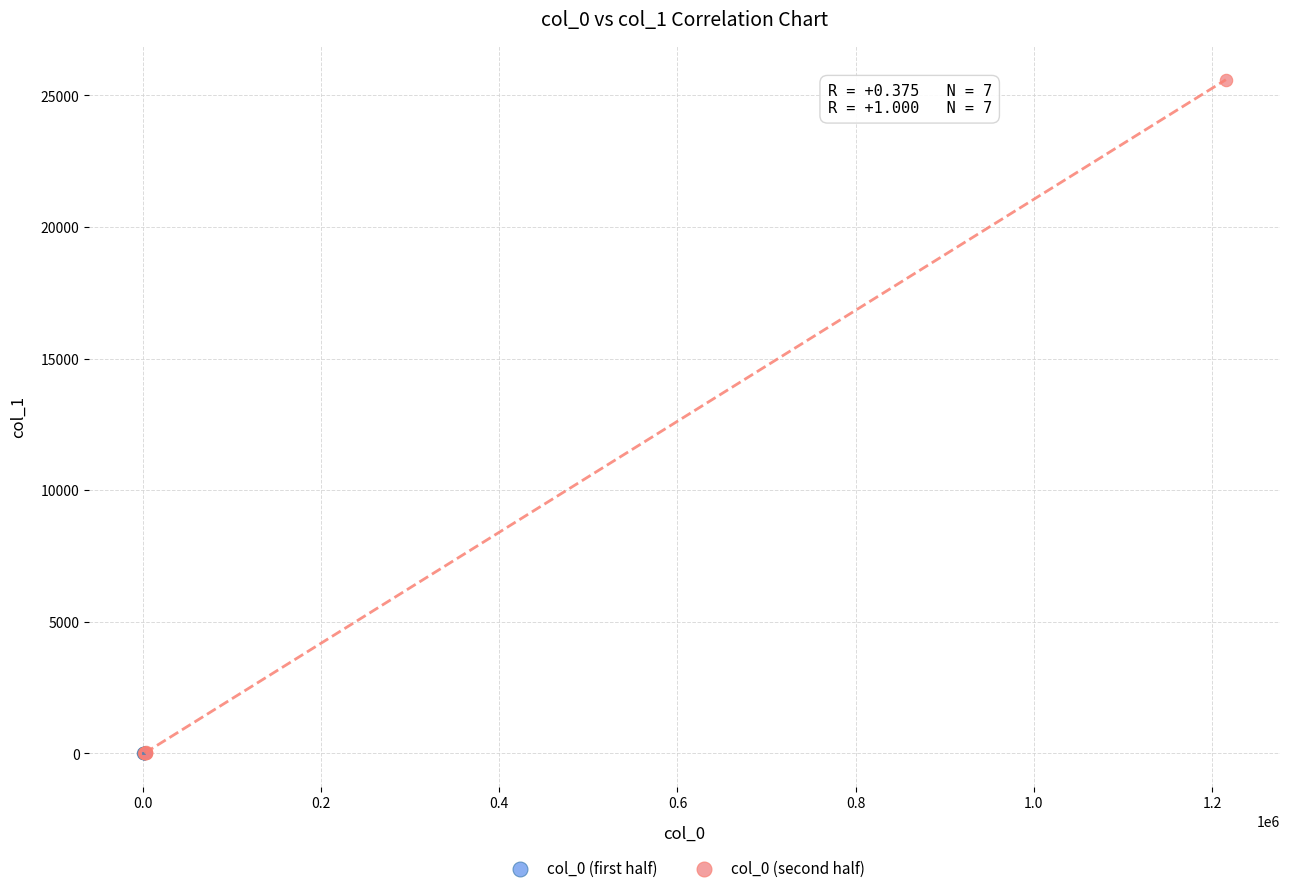

Which series reaches the maximum Y coordinate?

col_0 (second half)